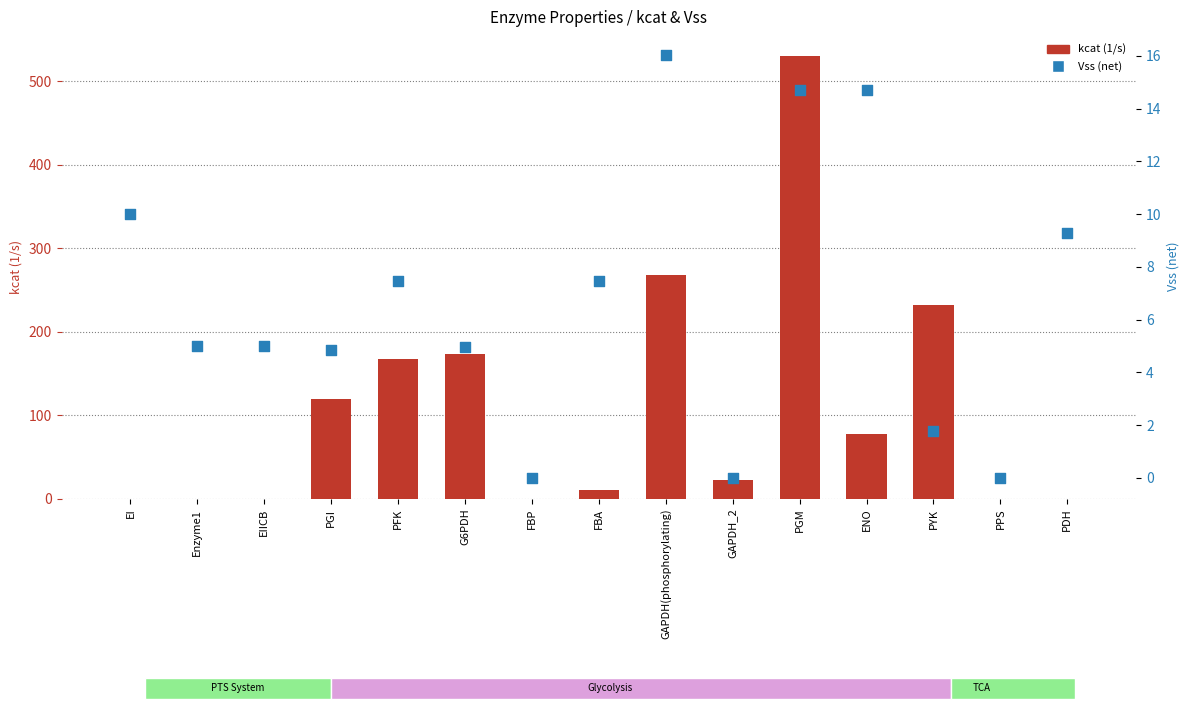

What are all the series names shown in the legend?

kcat (1/s), Vss (net)